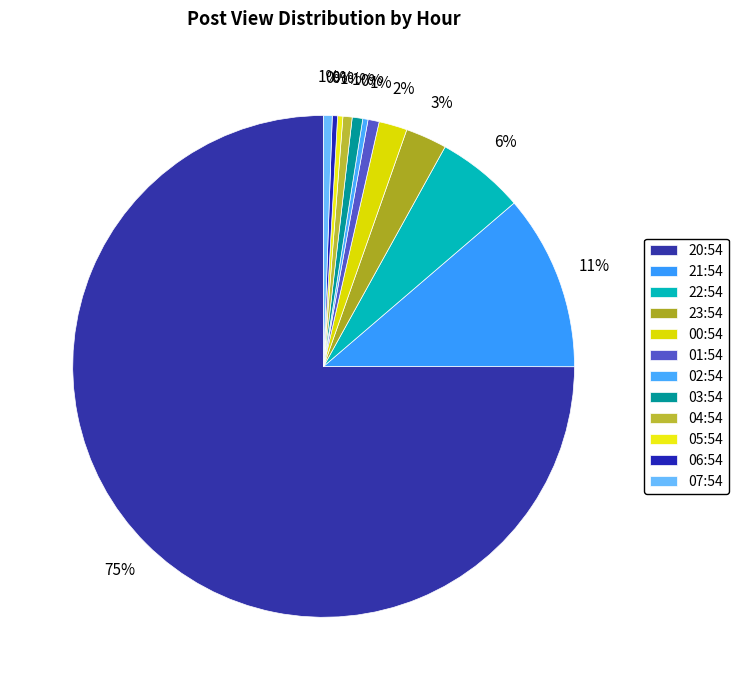

How many slices are in this pie chart?

12